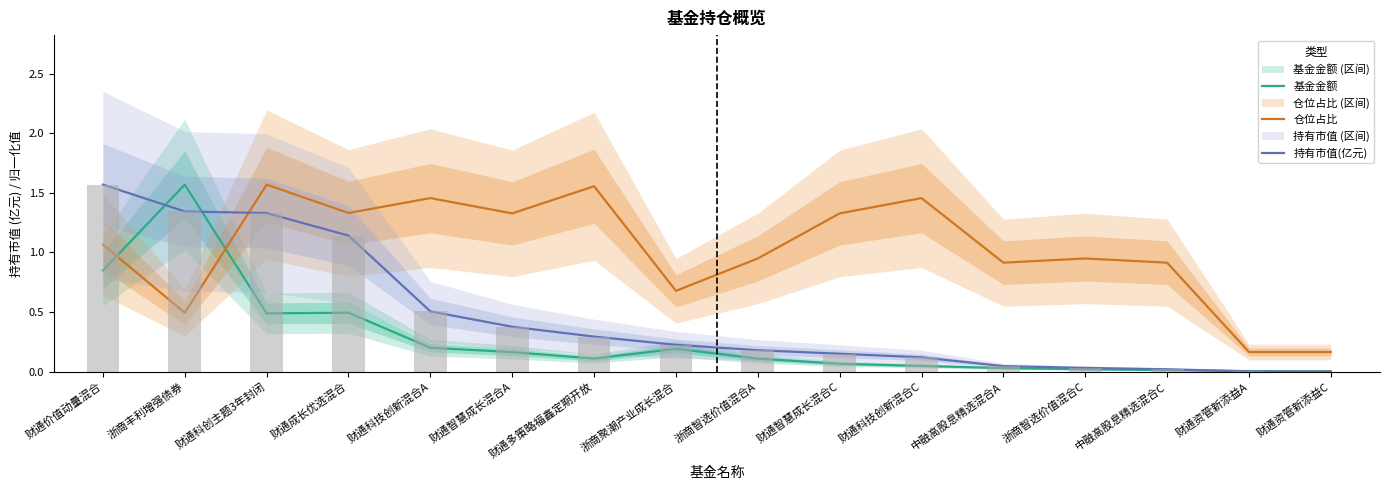

What is the value of the 仓位占比 bar at the 7th from the left?

1.6